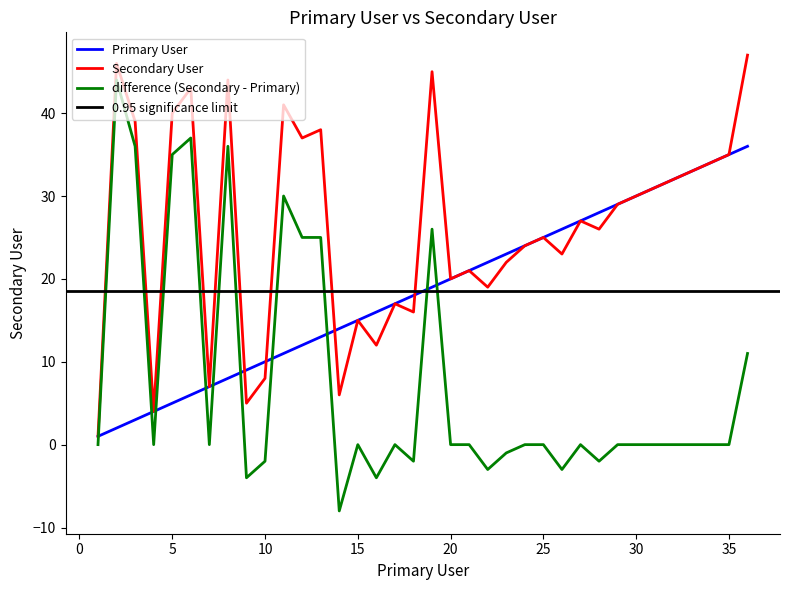

Rank the categories by Primary User value from lowest to highest.

1, 2, 3, 4, 5, 6, 7, 8, 9, 10, 11, 12, 13, 14, 15, 16, 17, 18, 19, 20, 21, 22, 23, 24, 25, 26, 27, 28, 29, 30, 31, 32, 33, 34, 35, 36